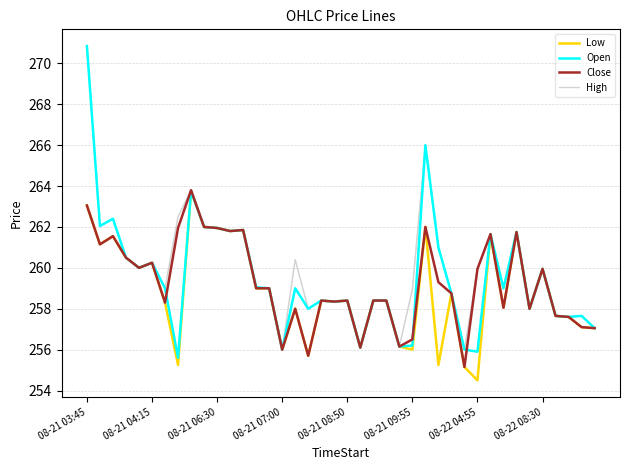

What is the minimum value shown in the chart?

254.5